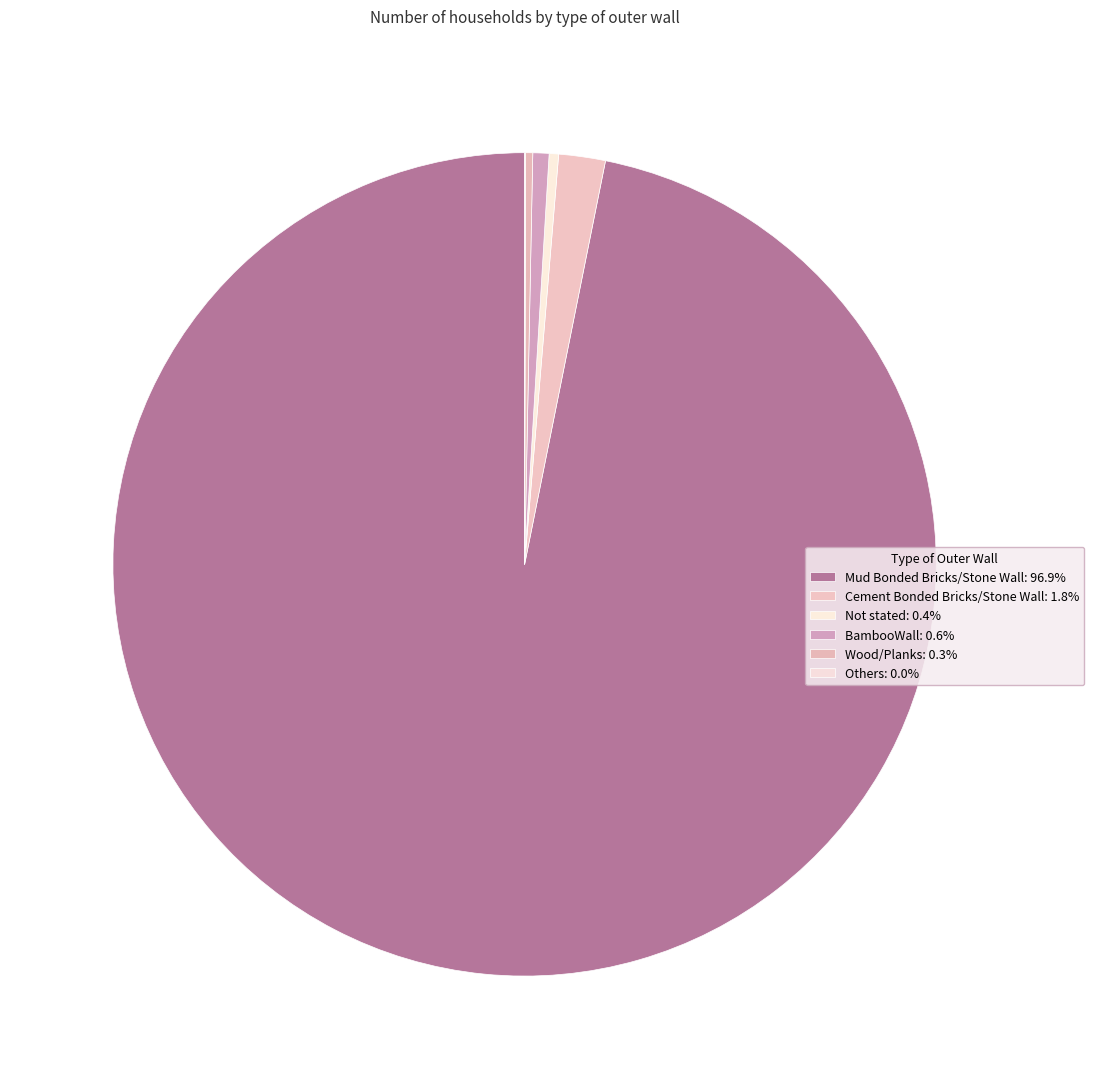

Which category accounts for the majority?

Mud Bonded Bricks/Stone Wall